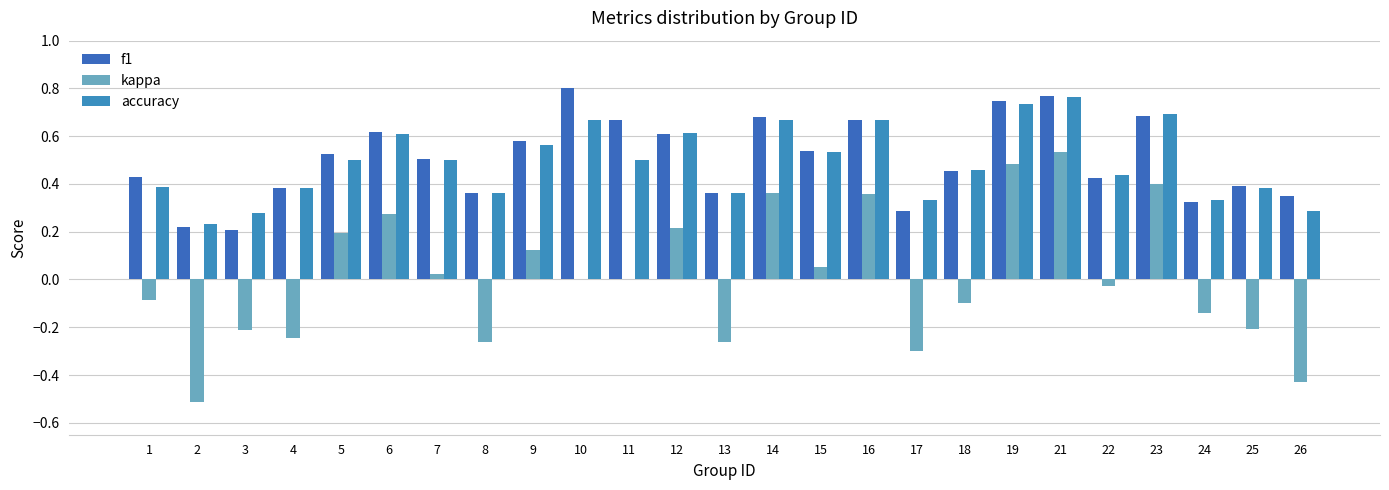

How many series are shown in this chart?

3